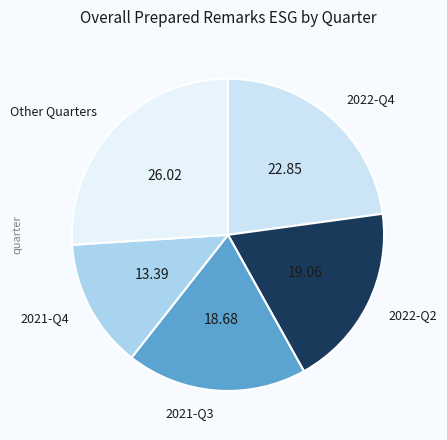

How many segments does this pie chart have?

5